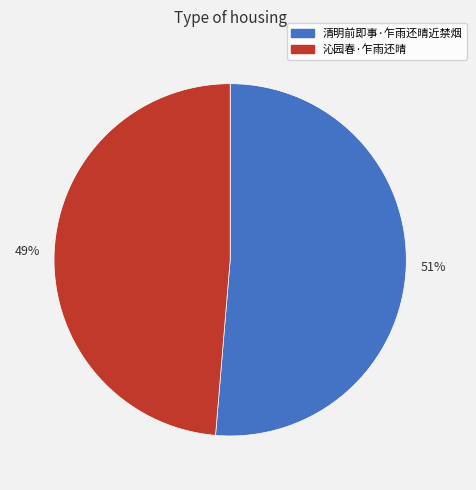

Rank the categories by value from highest to lowest.

51%, 49%